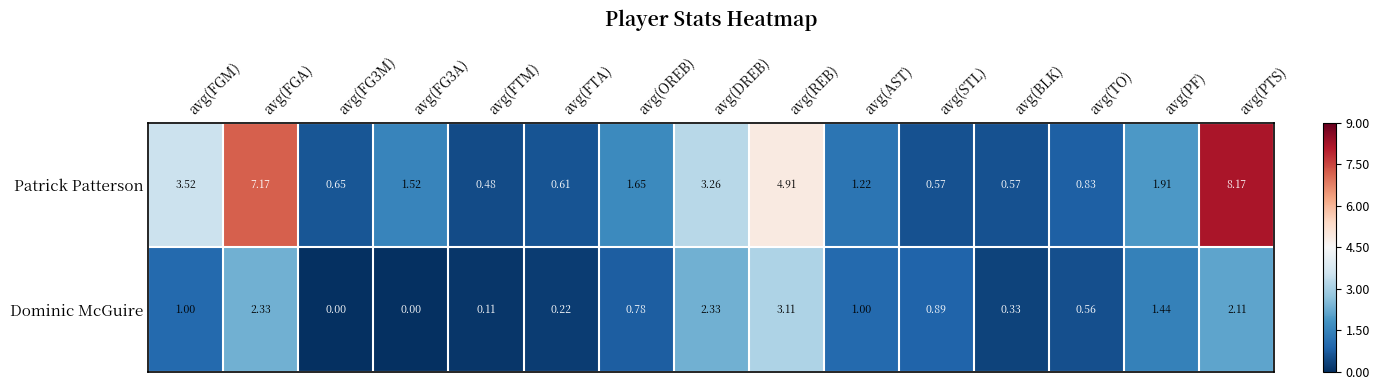

At which label does Patrick Patterson first exceed 1?

avg(FGM)